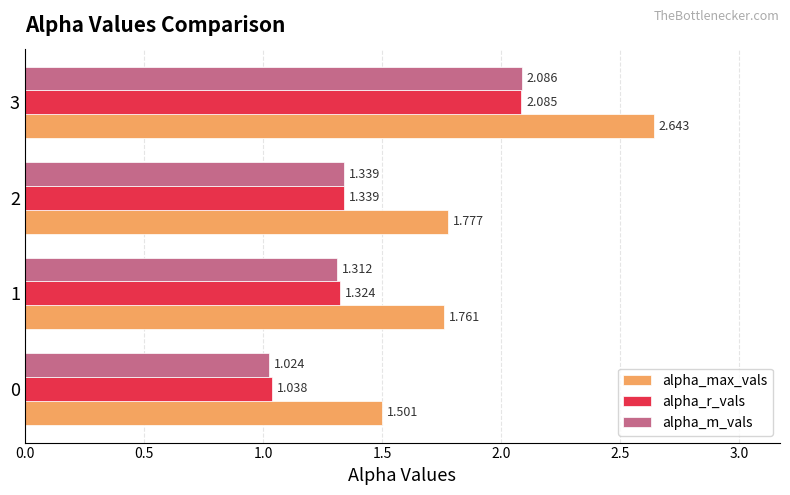

List the series in order of their peak value, lowest first.

alpha_r_vals, alpha_m_vals, alpha_max_vals